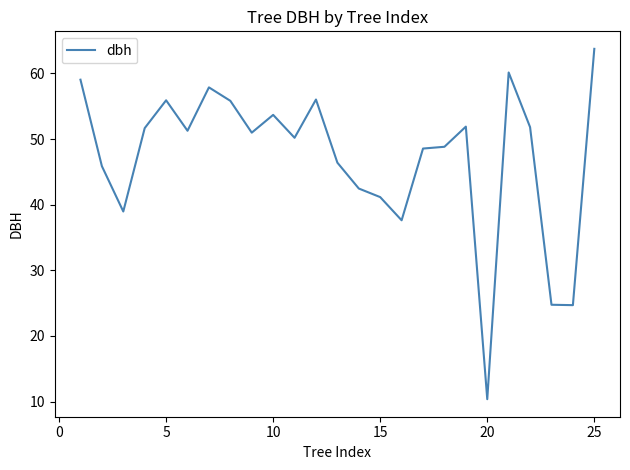

What is the maximum value shown in the chart?

63.8